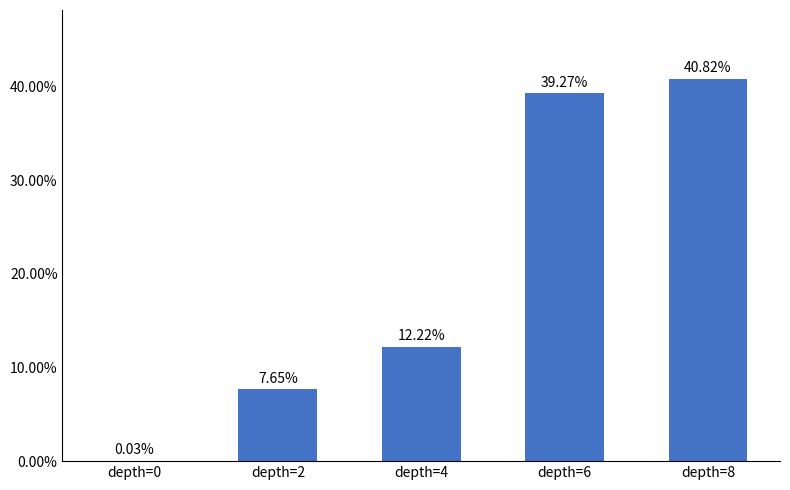

Between depth=8 and depth=0, which is larger?

depth=8